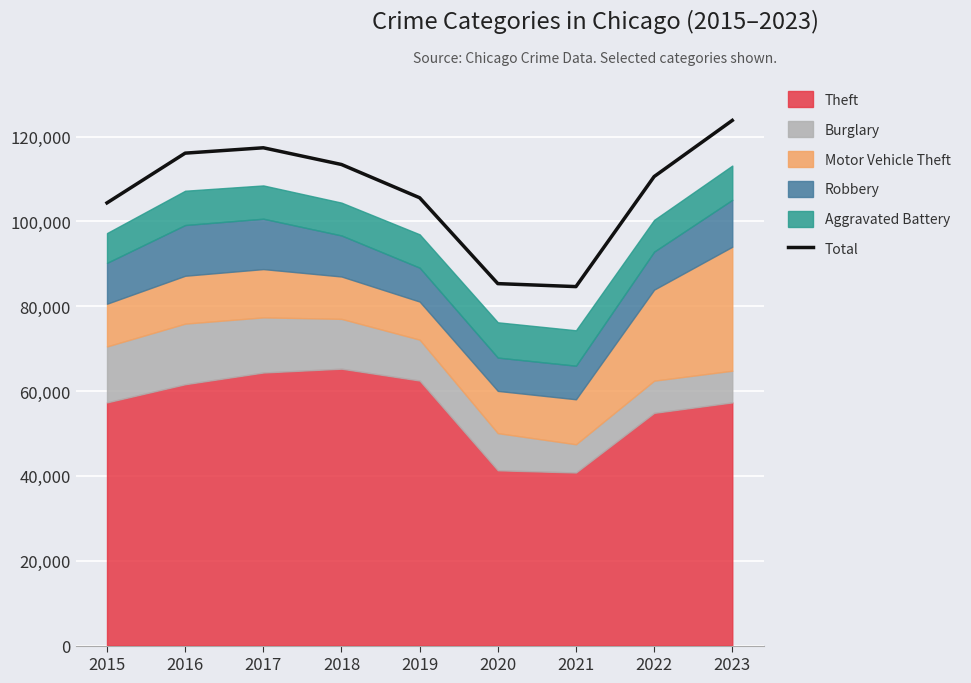

How many interior local valleys (lower than both neighbors) does the data have?

1